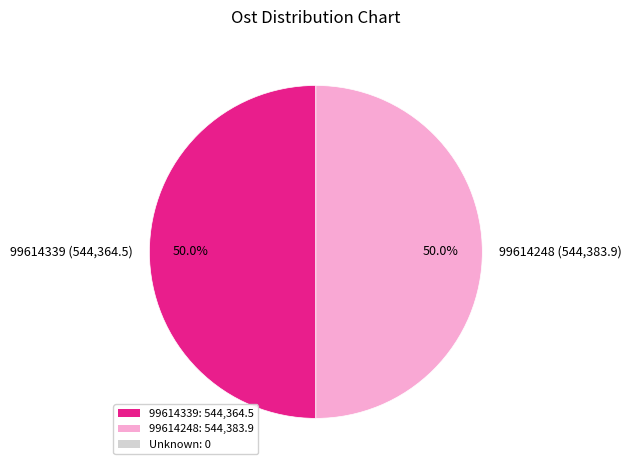

How many slices are in this pie chart?

2